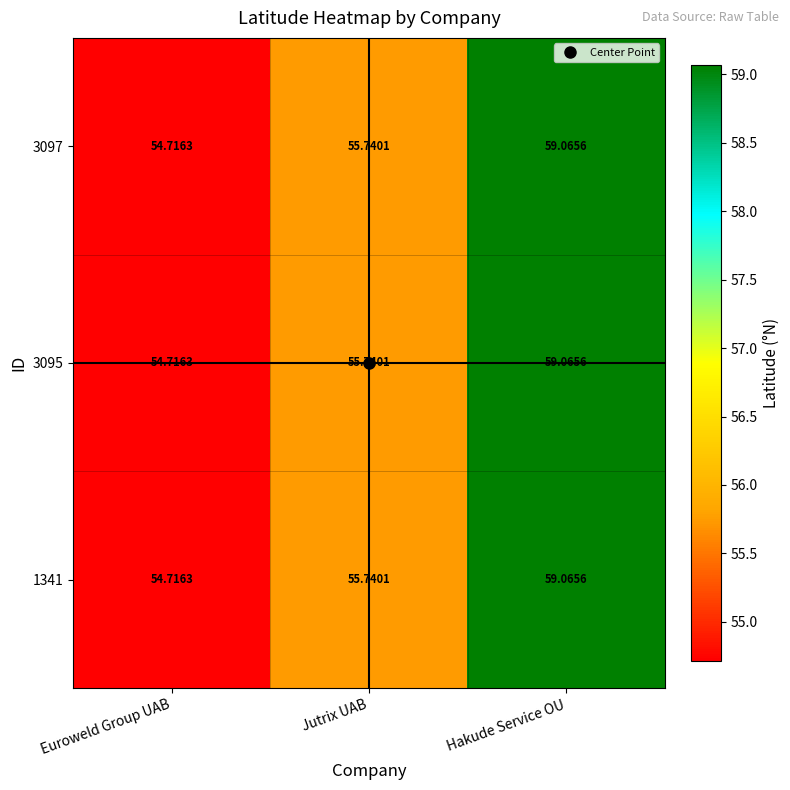

Rank the categories by 3095 value from lowest to highest.

Euroweld Group UAB, Jutrix UAB, Hakude Service OU